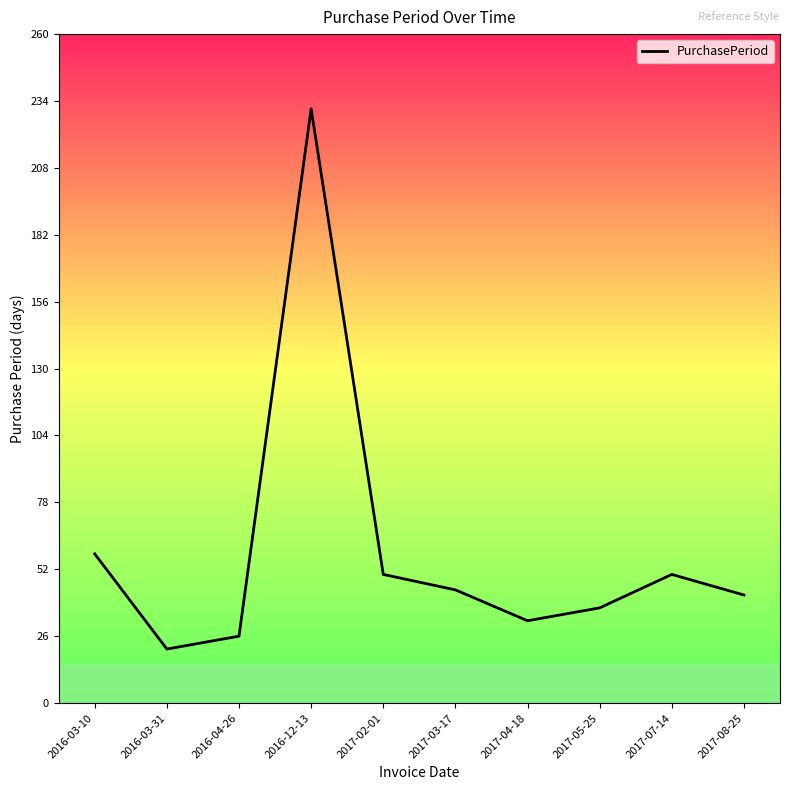

At which category does the chart reach its minimum across all series?

2016-03-31